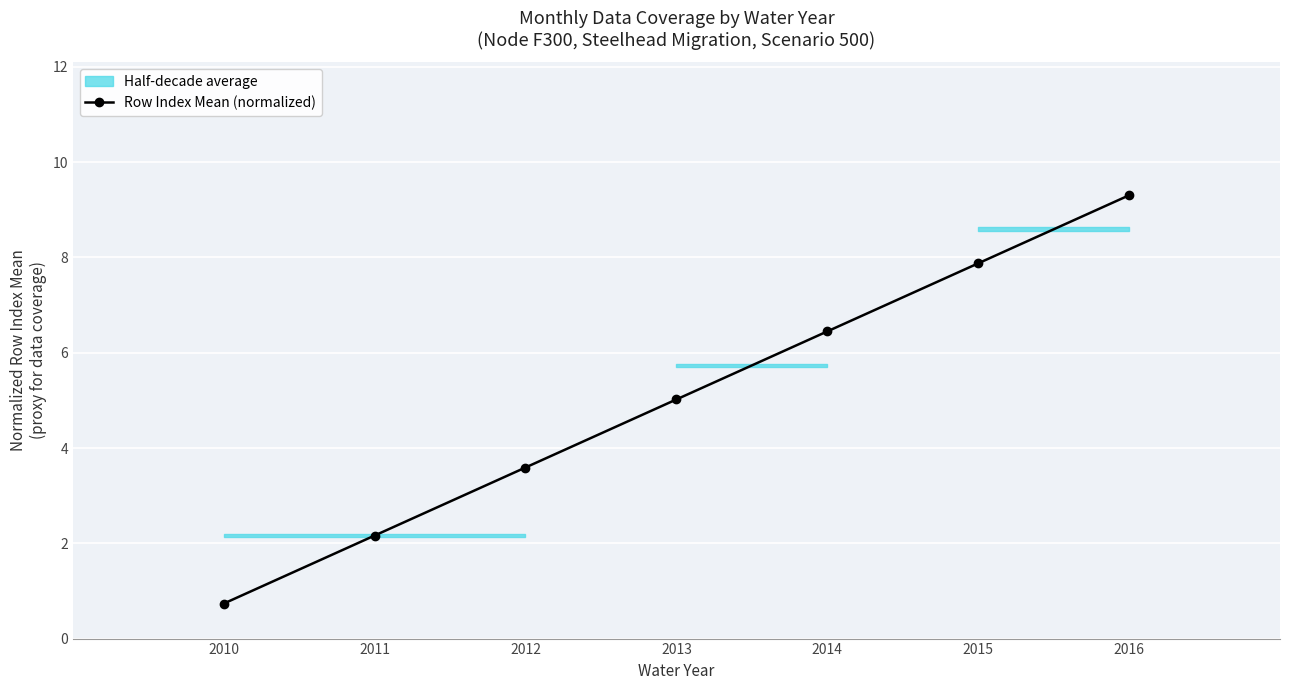

Reading right to left, transcribe all the data shown in this chart.

9.3	7.9	6.4	5.0	3.6	2.2	0.7